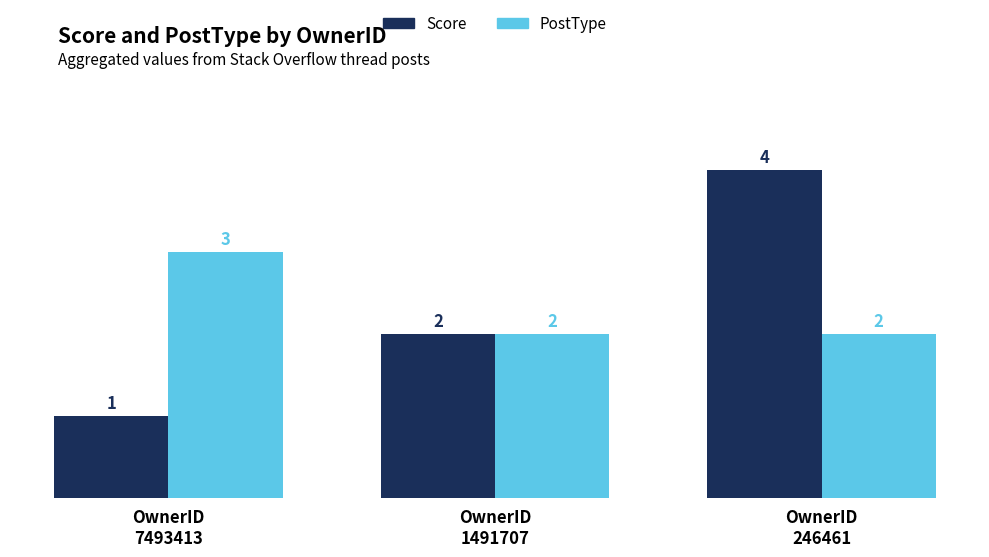

Rank the series by their maximum value, from highest to lowest.

Score, PostType